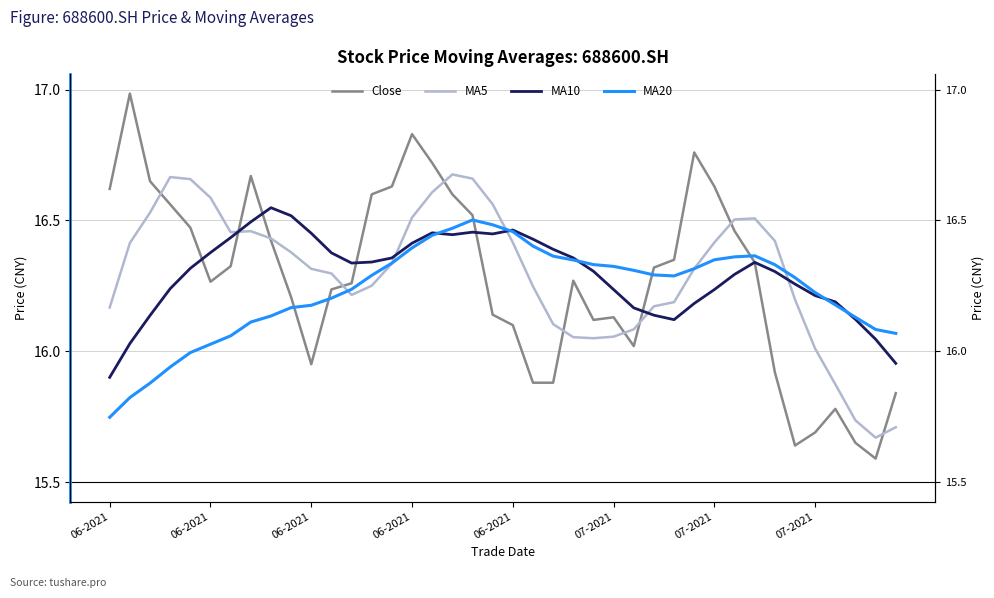

What is the greatest value displayed?

17.0